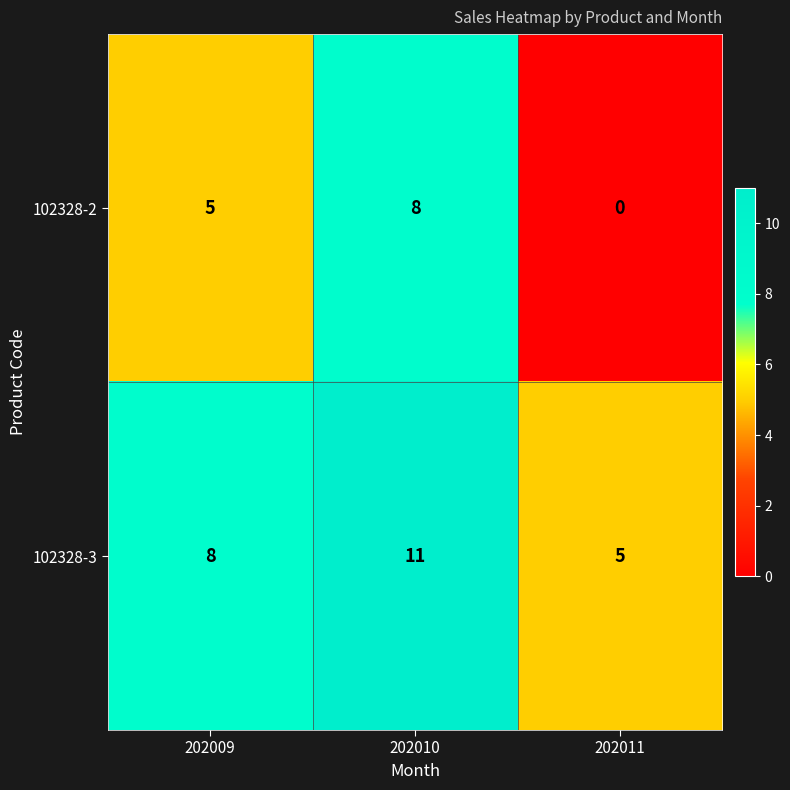

Where is 102328-2 nearest to the value 4?

202009